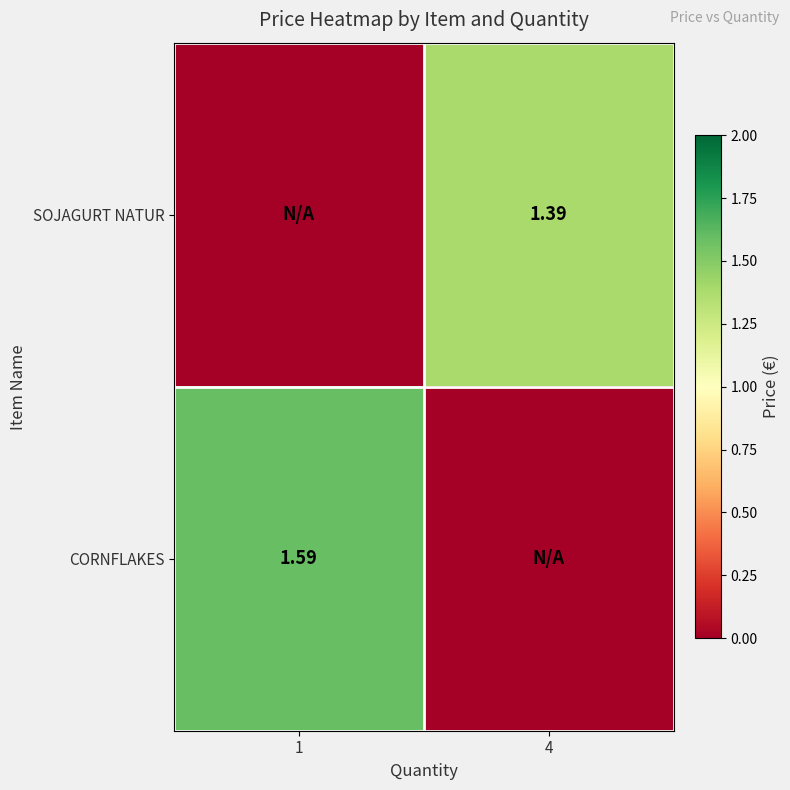

Is the value of CORNFLAKES at 1 greater than the value of SOJAGURT NATUR at 4?

Yes